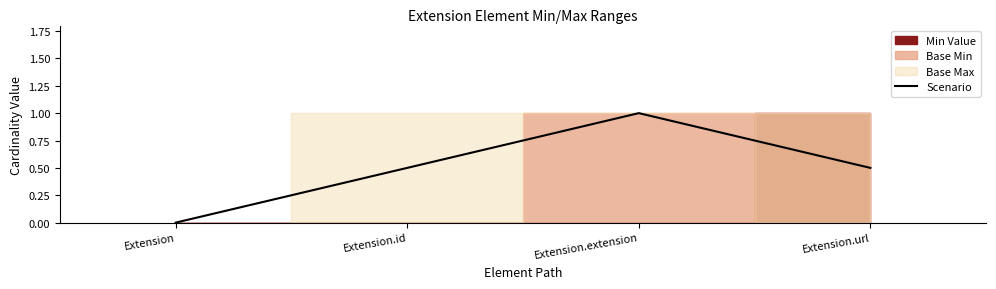

Where is the data nearest to the value 0?

Extension